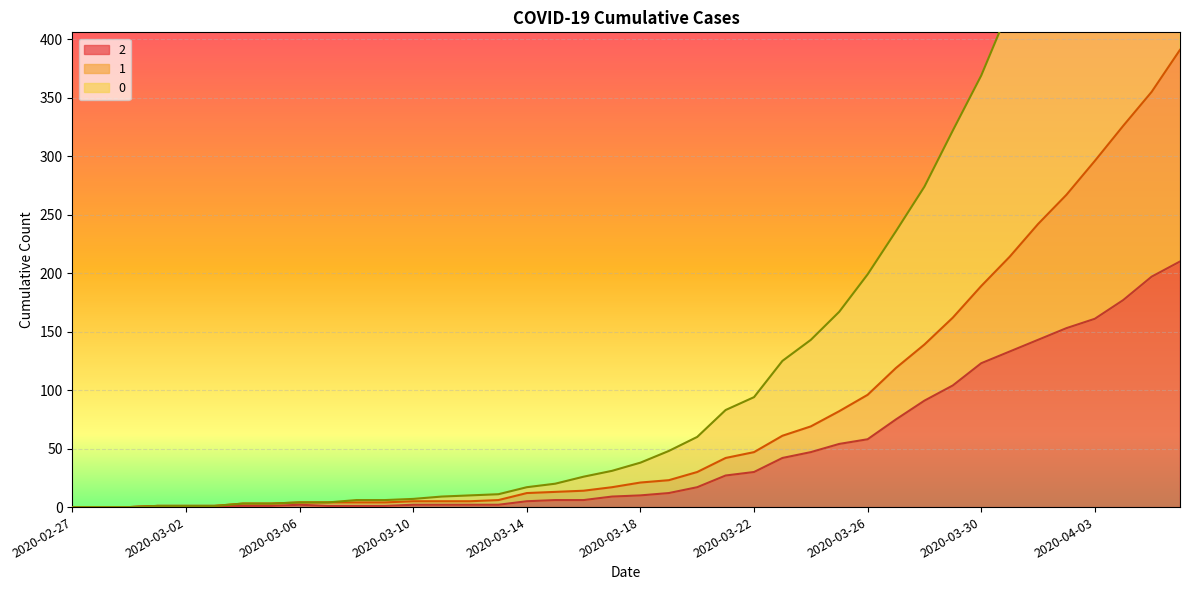

True or false: 1 and 2 cross at least once.

False